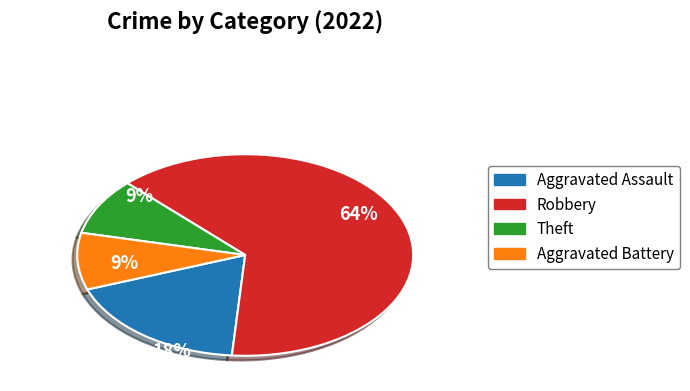

To the nearest percent, what is the average slice percentage?

25%